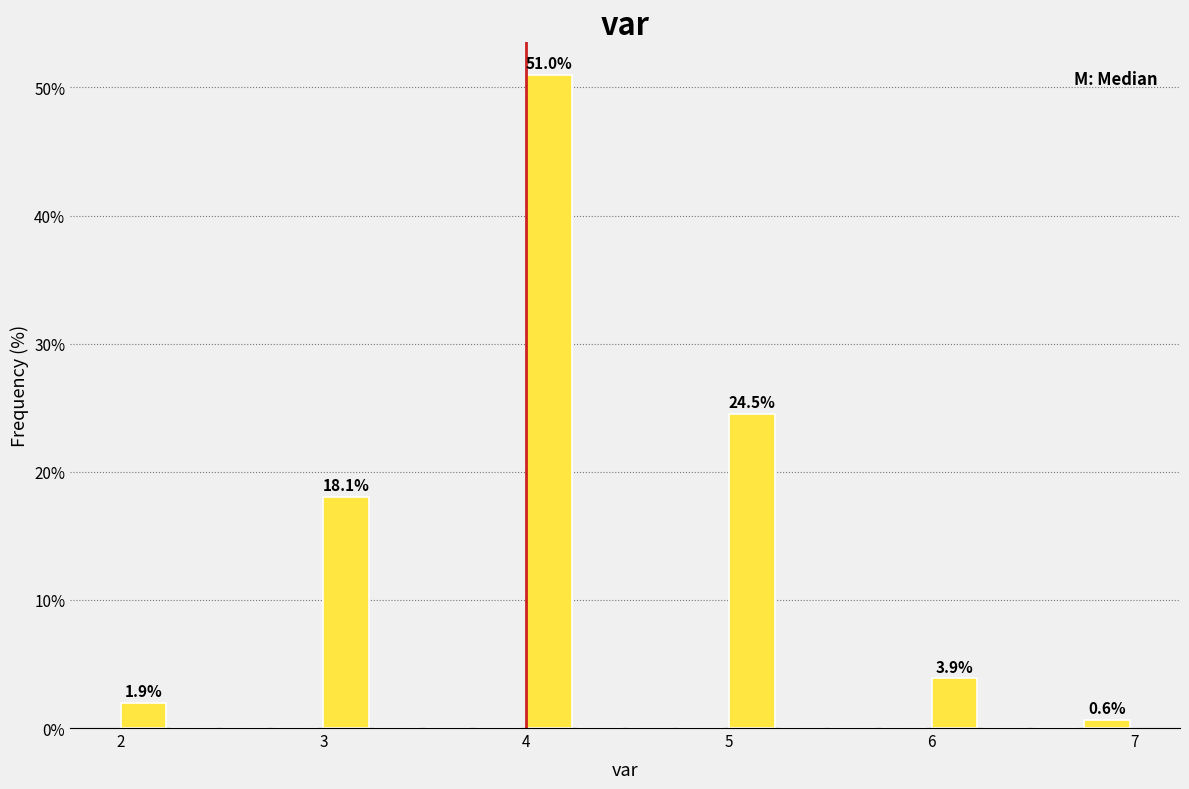

Read against the x-axis, roughly where is the centre of the tallest bar?

4.1